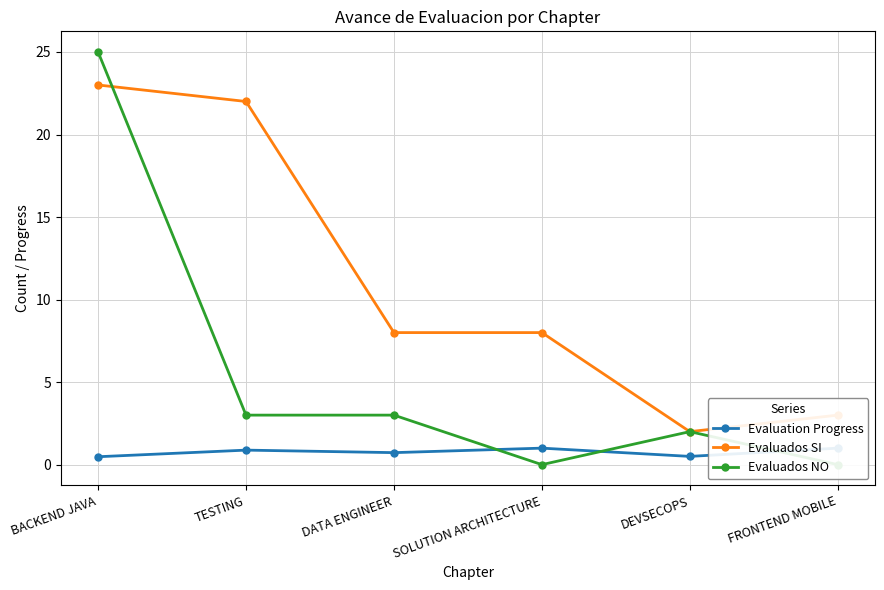

Which category has the lowest value in the Evaluation Progress series?

BACKEND JAVA